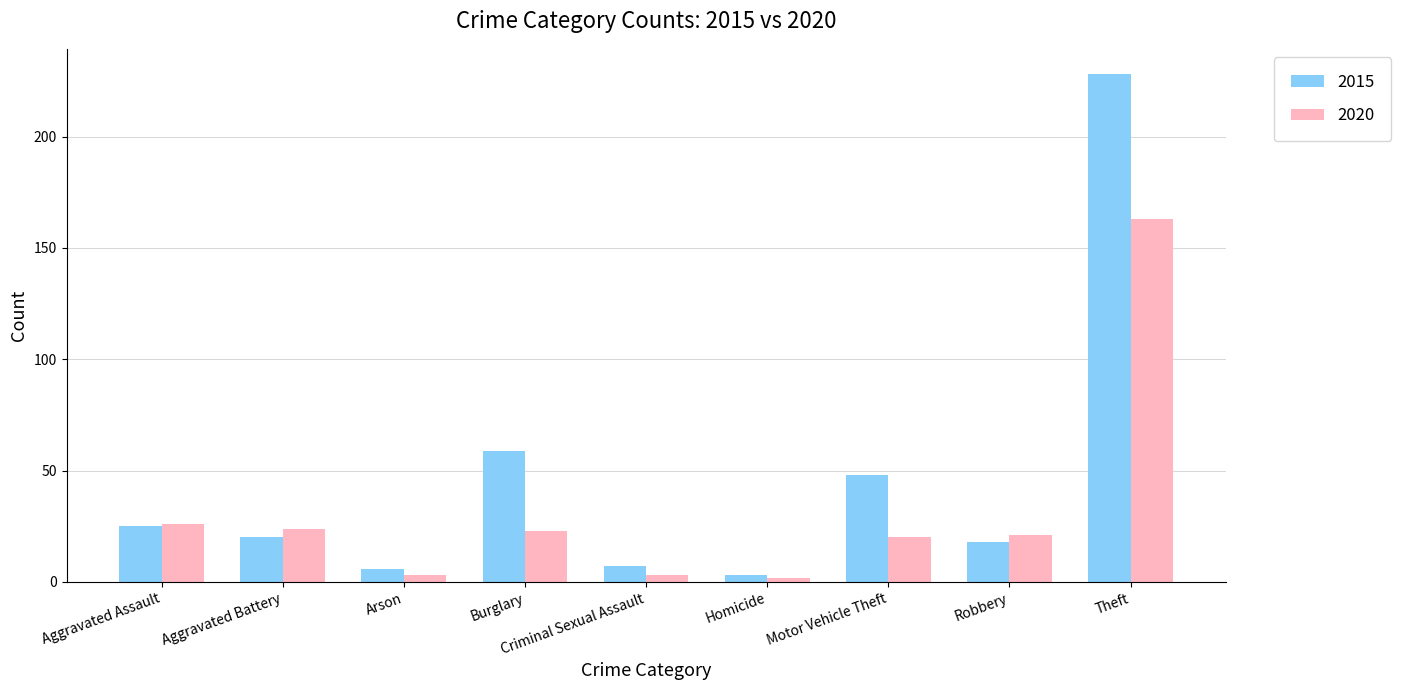

Rank the series by their average value, from highest to lowest.

2015, 2020